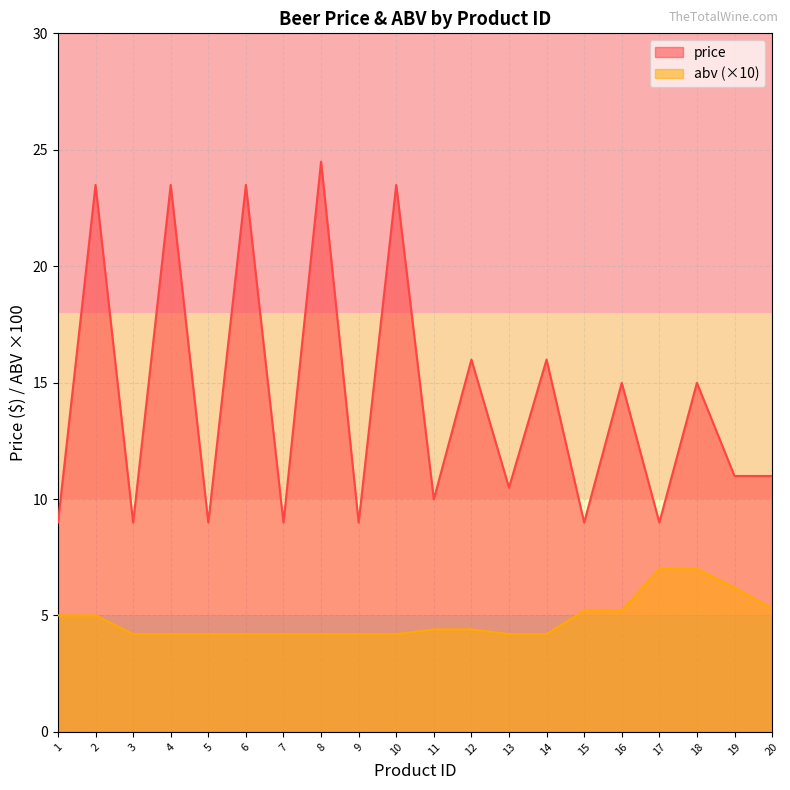

Where is the first local minimum for price?

3